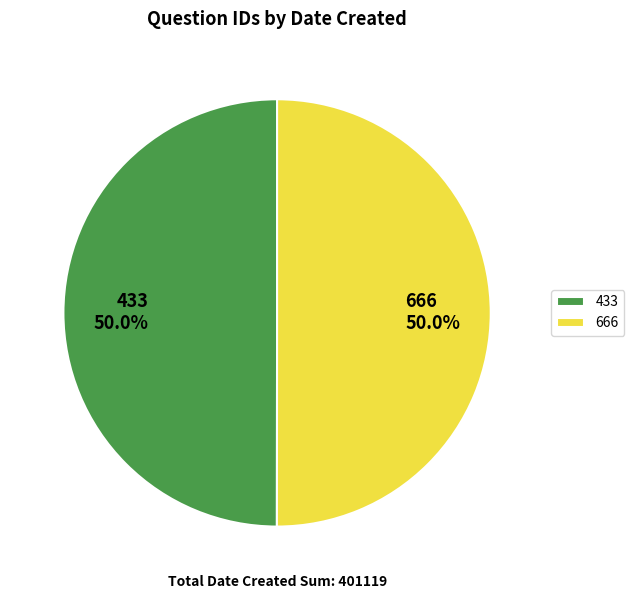

Is it true that 666 is 62% of the pie?

False